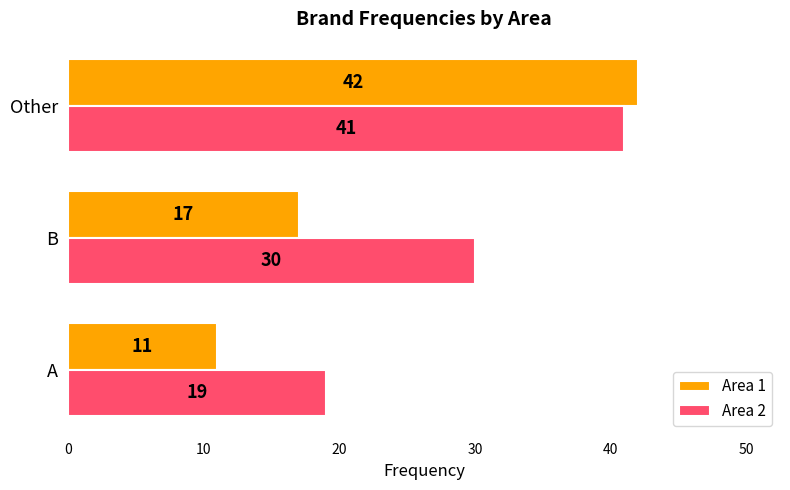

What is the smallest value displayed?

11